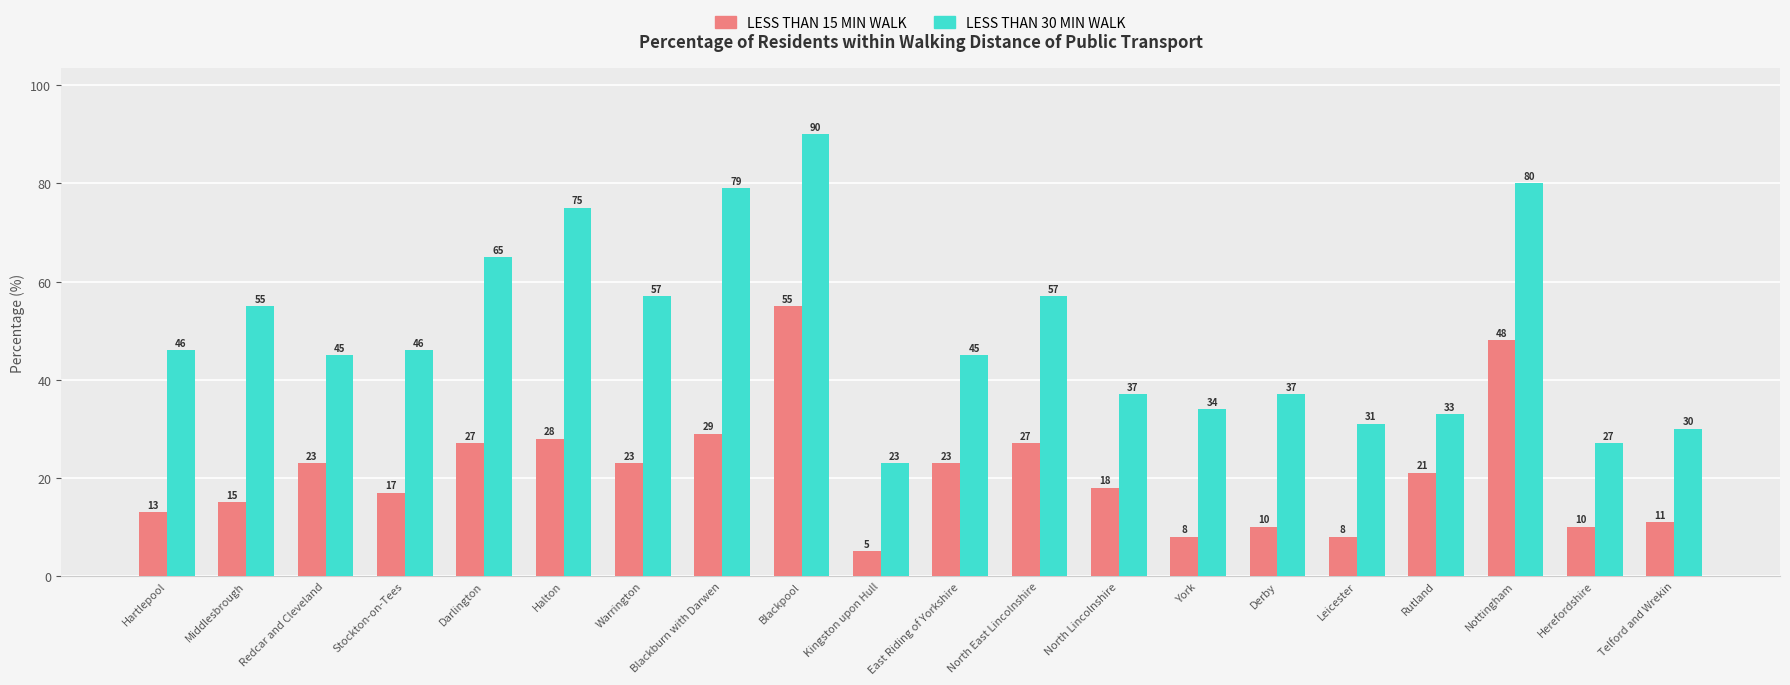

What is the greatest value displayed?

90